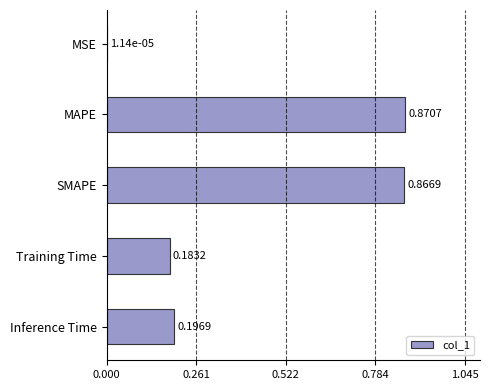

Which label corresponds to the largest value in the chart?

MAPE